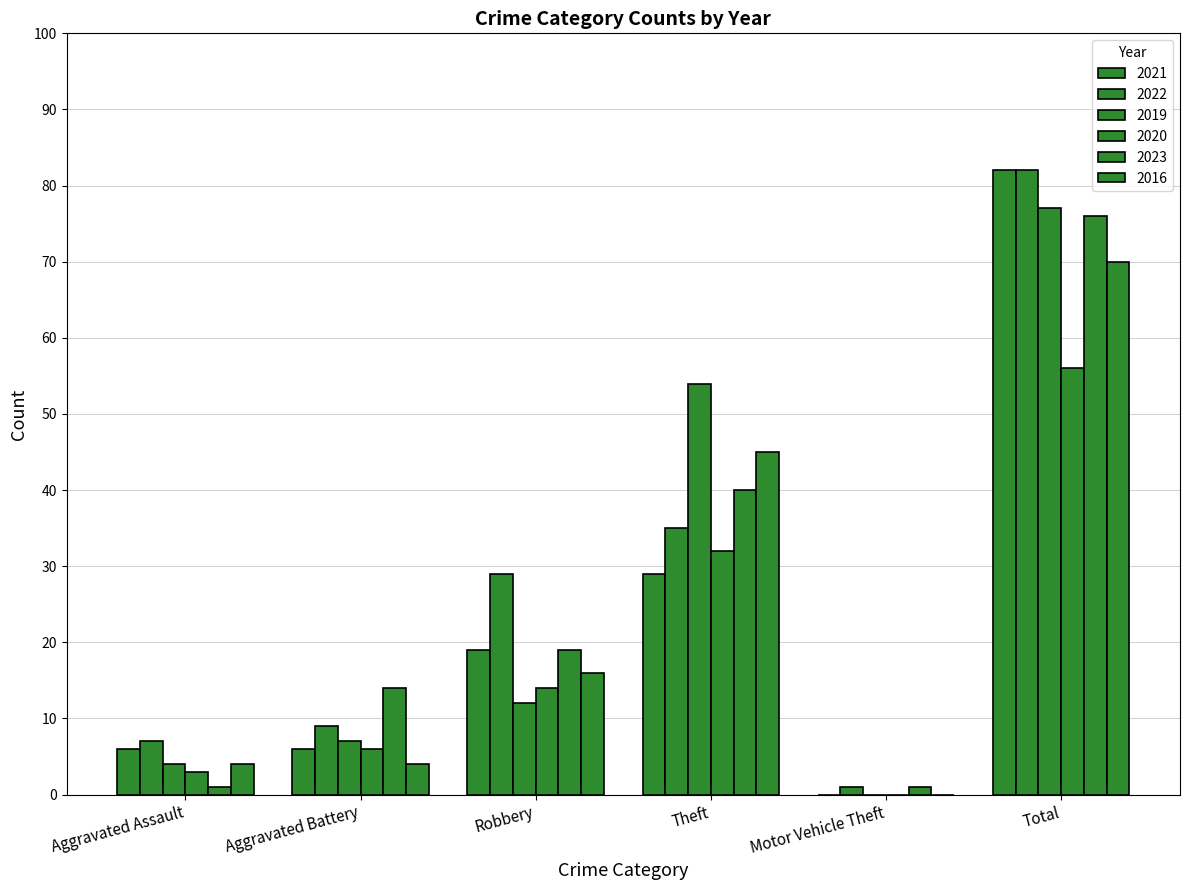

Is it true that 2021 equals 29 at Theft?

True